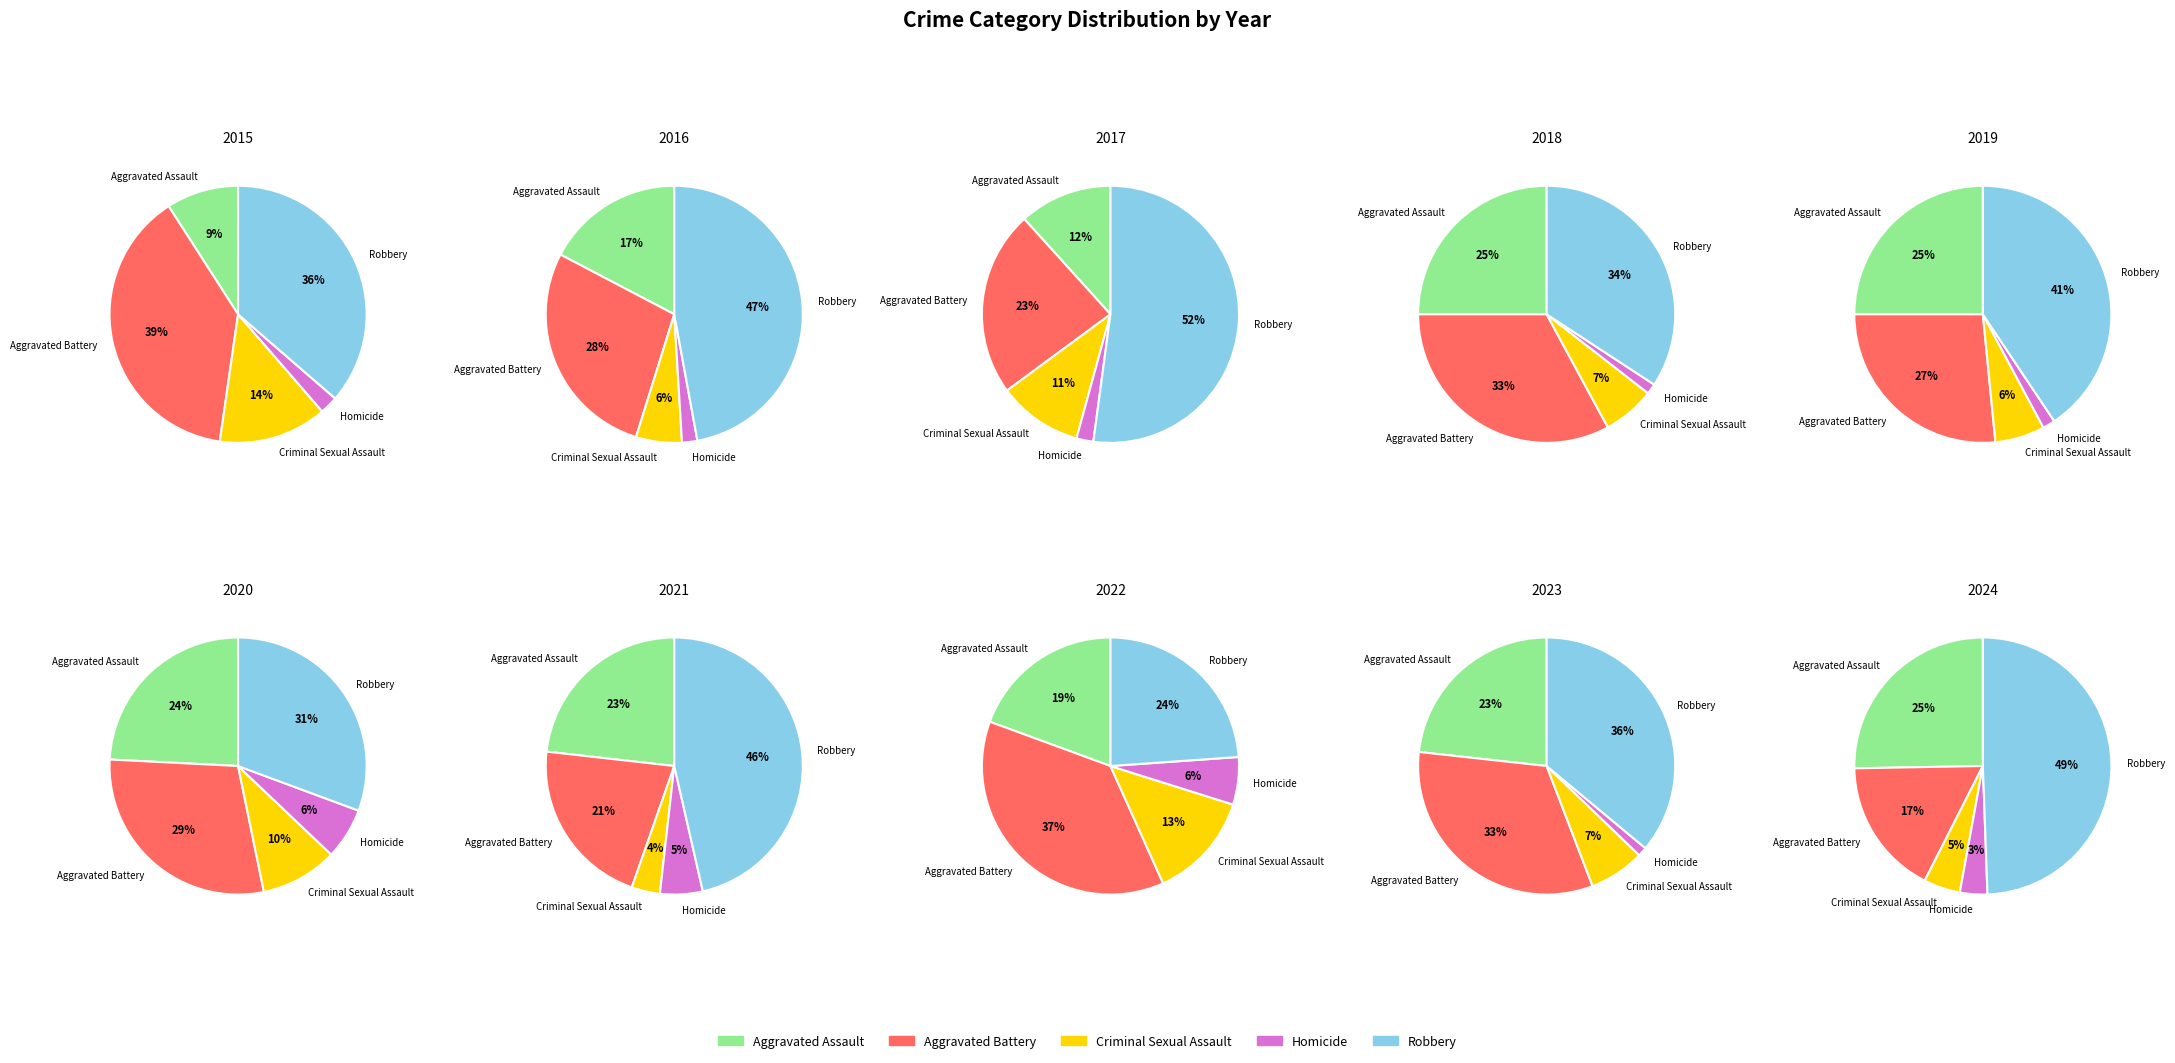

Rank the categories by Robbery value from lowest to highest.

0, 7, 5, 3, 4, 6, 8, 9, 1, 2